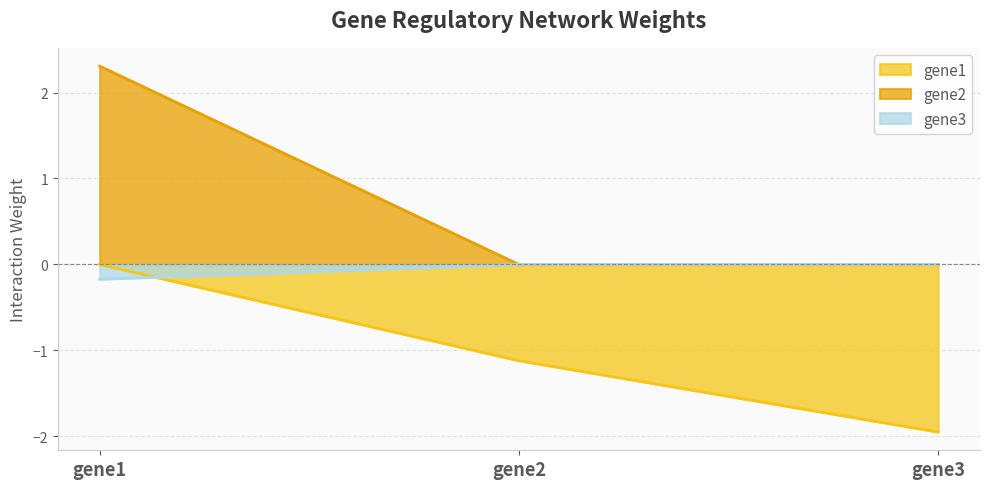

What are all the series names shown in the legend?

gene1, gene2, gene3